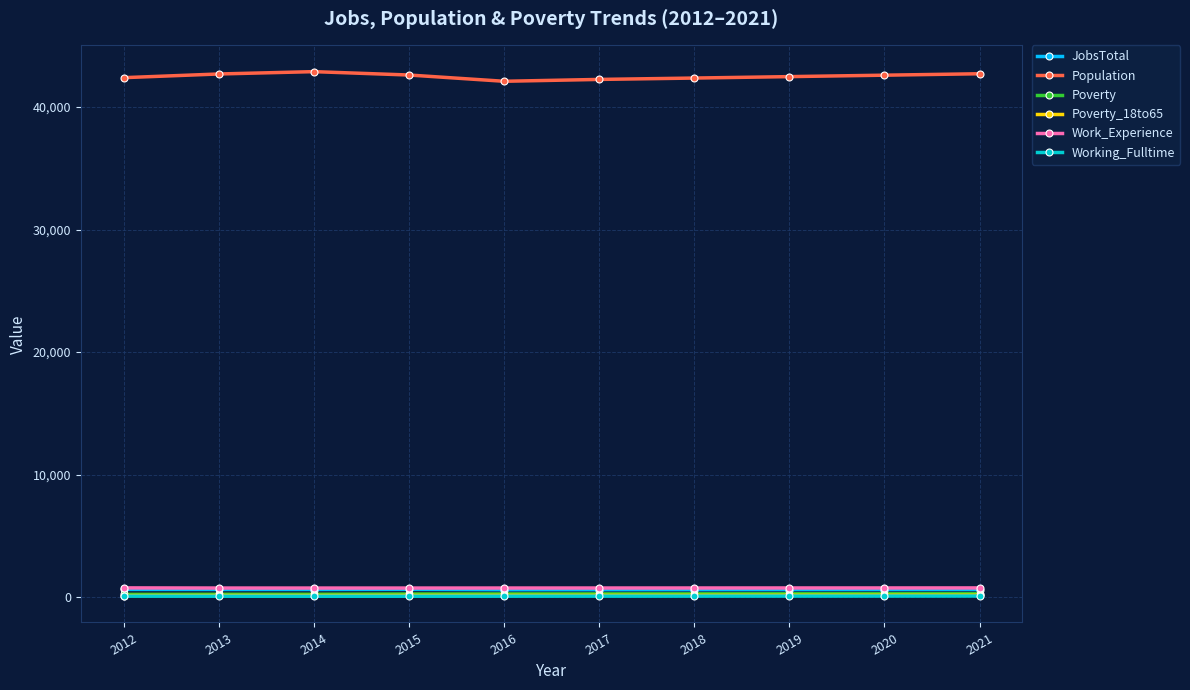

At how many categories does at least one series exceed 26812?

10